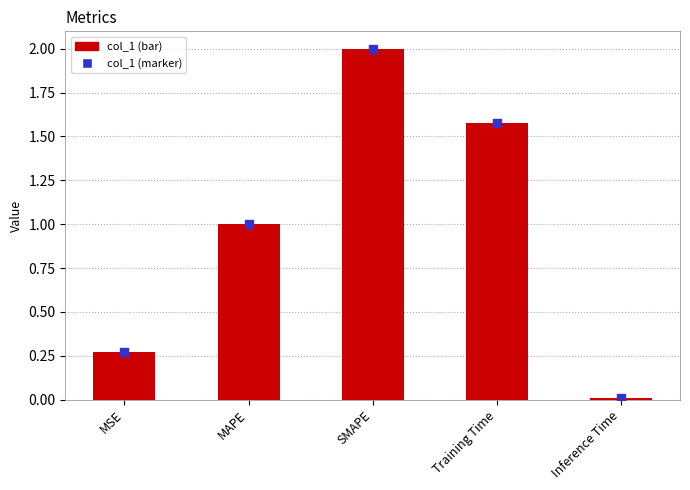

Which series has the widest spread of Y values?

col_1